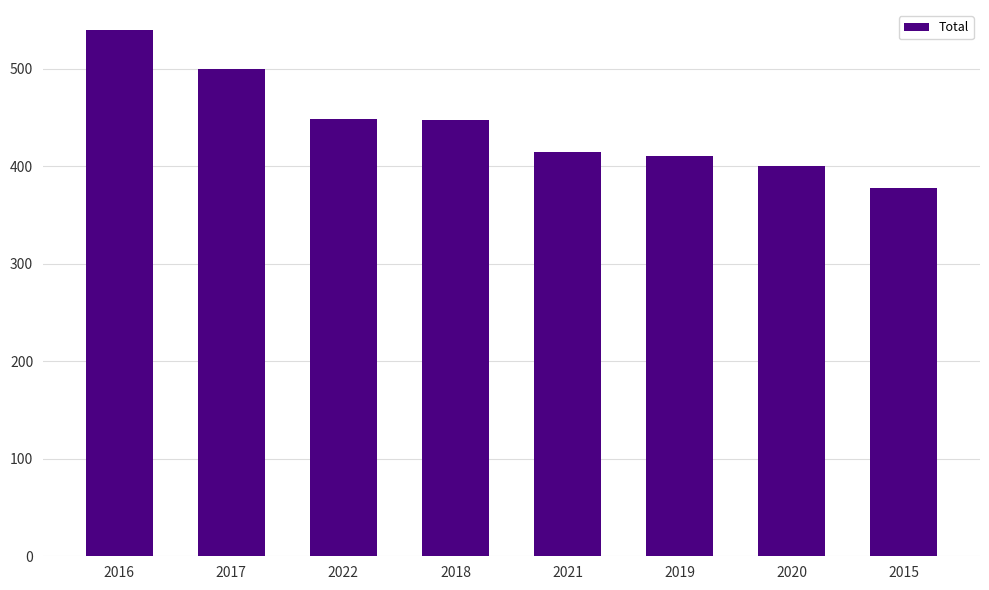

True or false: the data shows 736 at 2019.

False